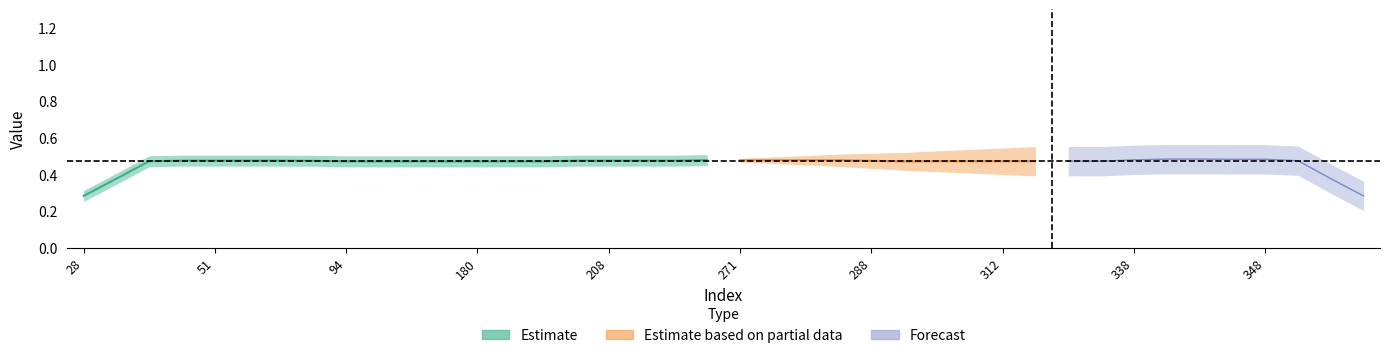

What is the average value of the y_pred series?

0.5